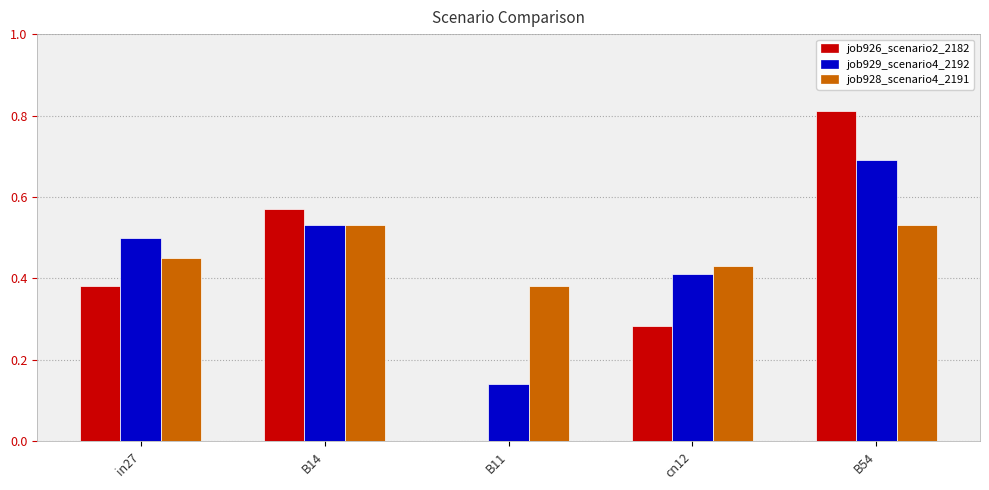

What is the sum of the job926_scenario2_2182 values at B14 and in27?

1.0